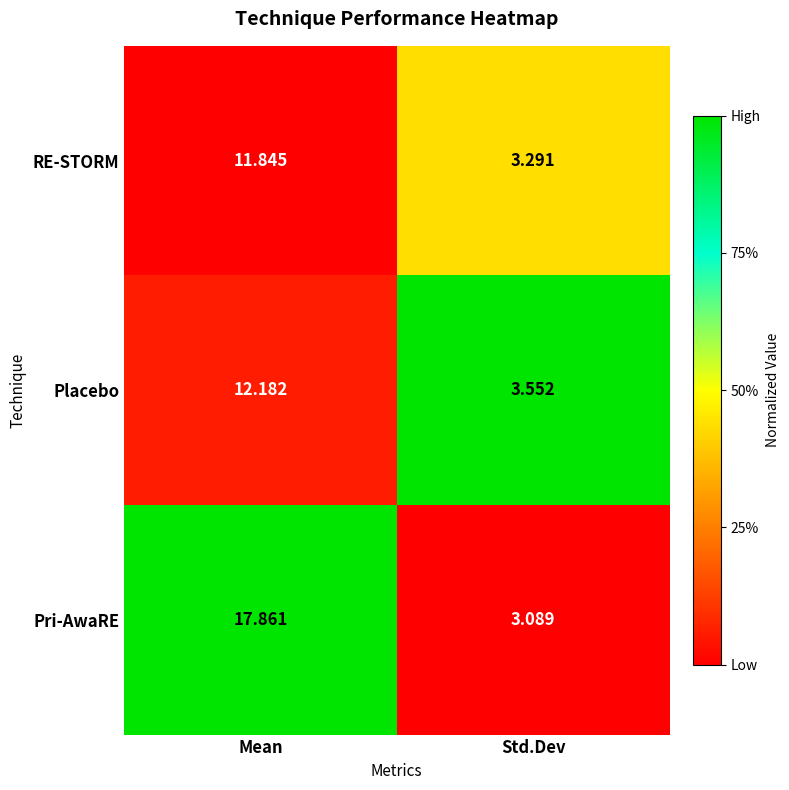

Which series has the widest spread of values?

Pri-AwaRE